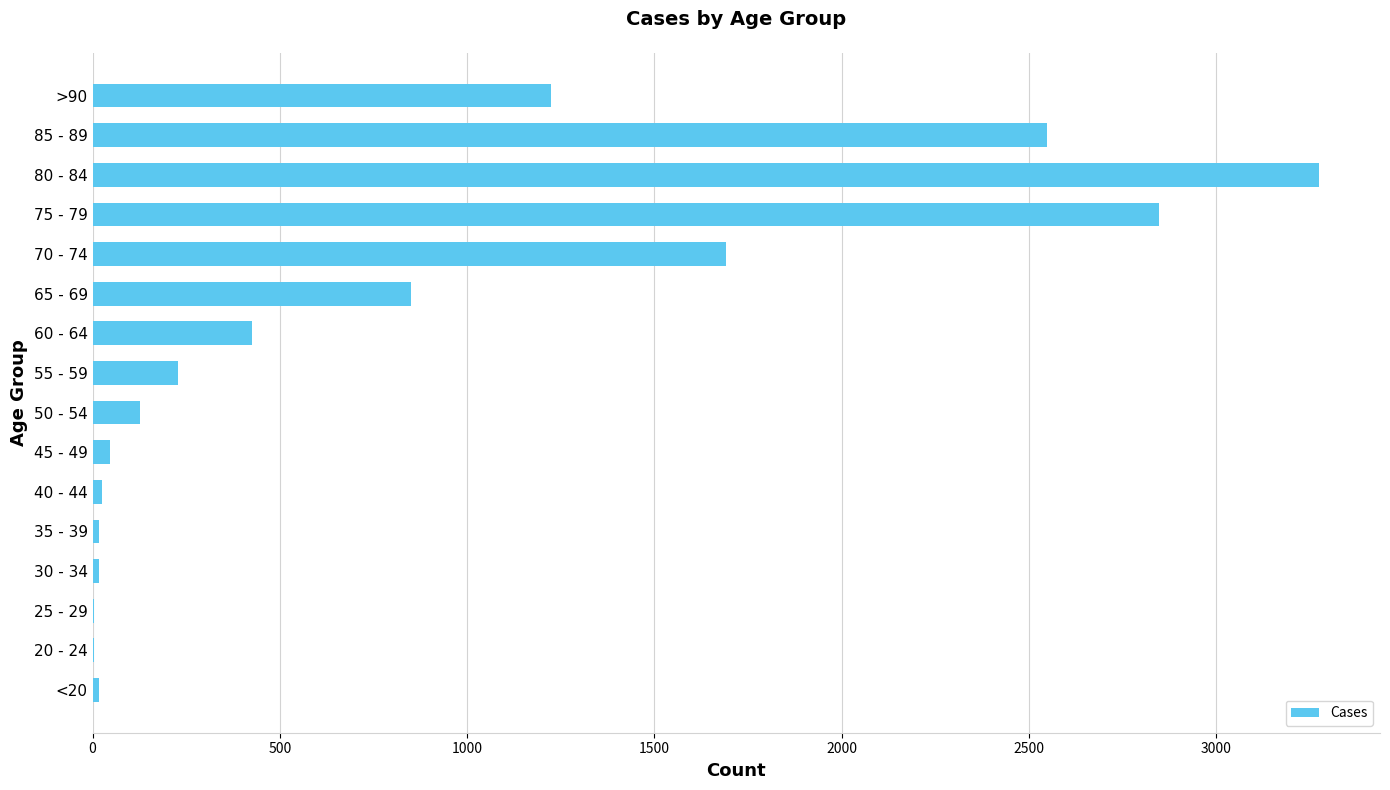

At which label is the value closest to 1638?

70 - 74